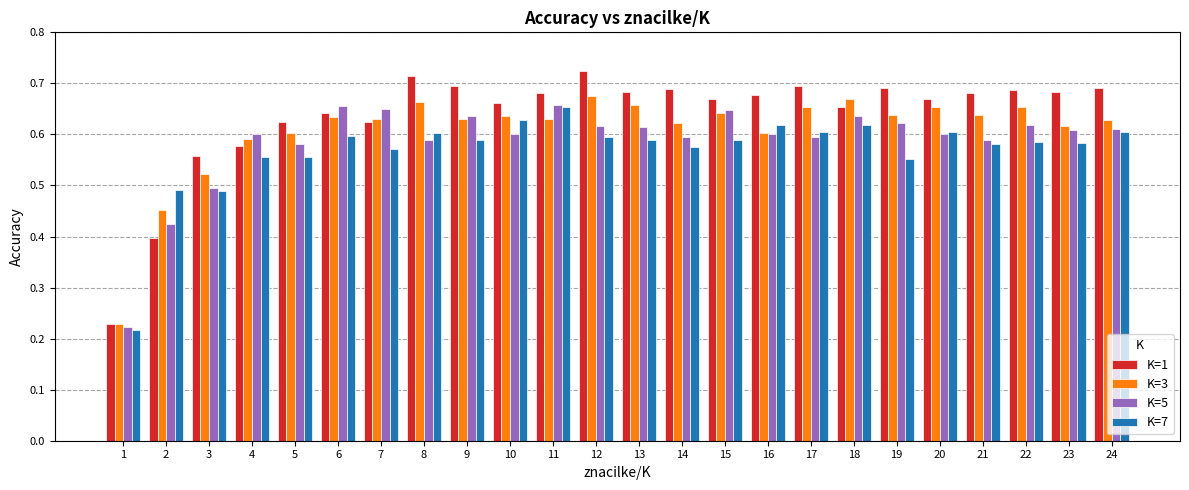

What is the difference between the highest and lowest values at 17?

0.1